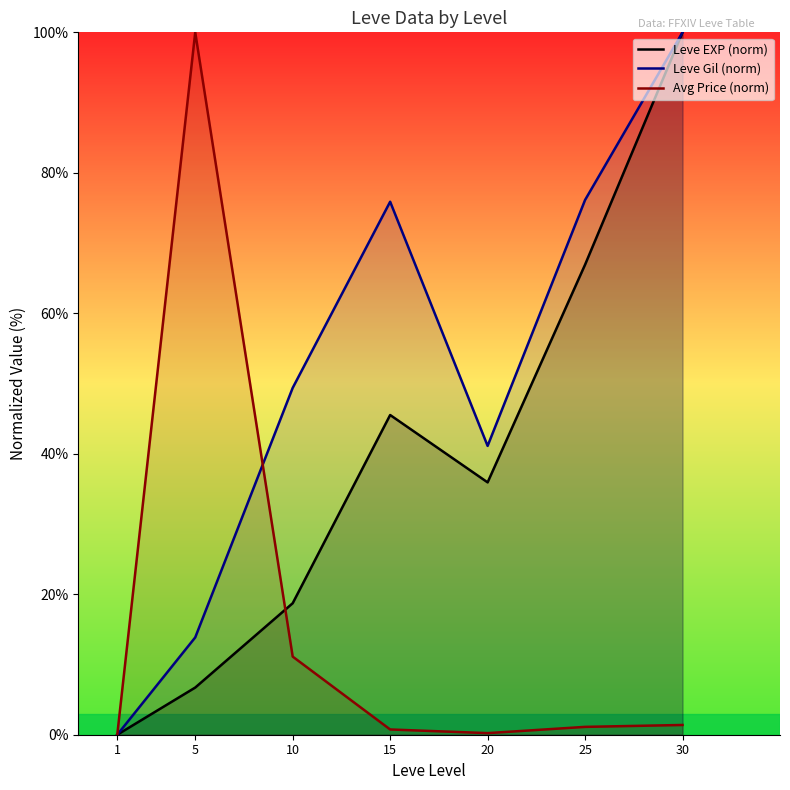

Reading left to right, transcribe all the data shown in this chart.

Leve EXP (norm): 1=0.0	5=6.7	10=18.7	15=45.5	20=35.9	25=66.9	30=100.0
Leve Gil (norm): 1=0.0	5=13.9	10=49.4	15=75.9	20=41.1	25=76.1	30=100.0
Avg Price (norm): 1=0.0	5=100.0	10=11.1	15=0.7	20=0.2	25=1.1	30=1.4